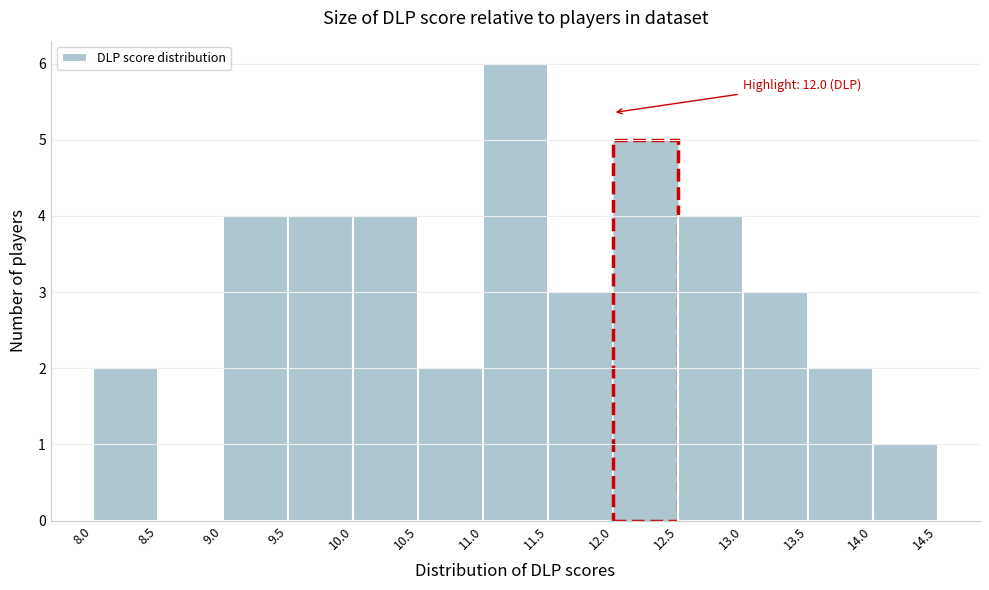

Over which range of the x-axis is the bar tallest?

11.0 to 11.5